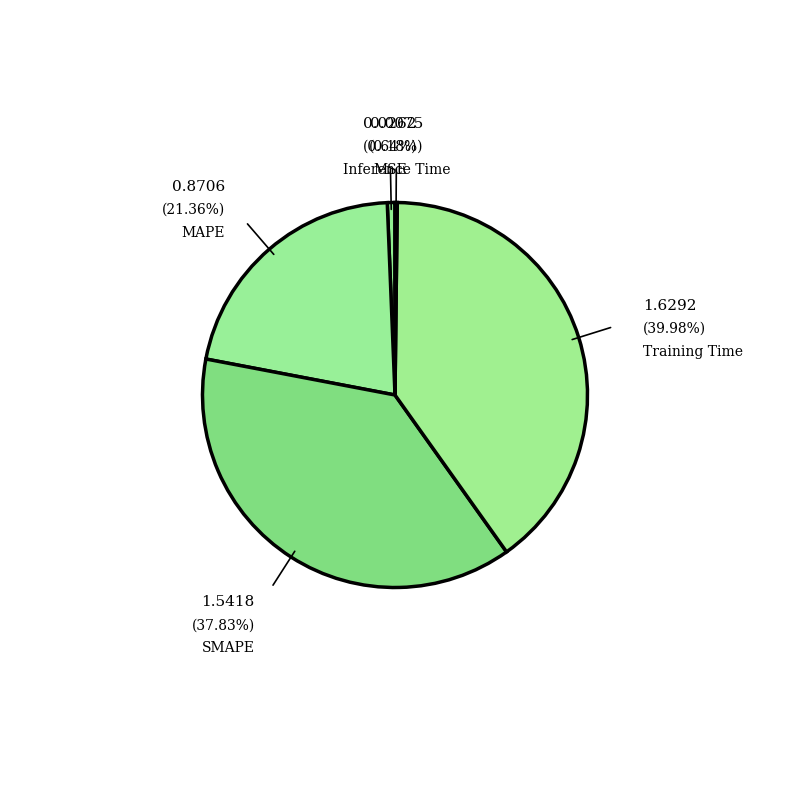

What is the largest slice in the pie chart?

Training Time